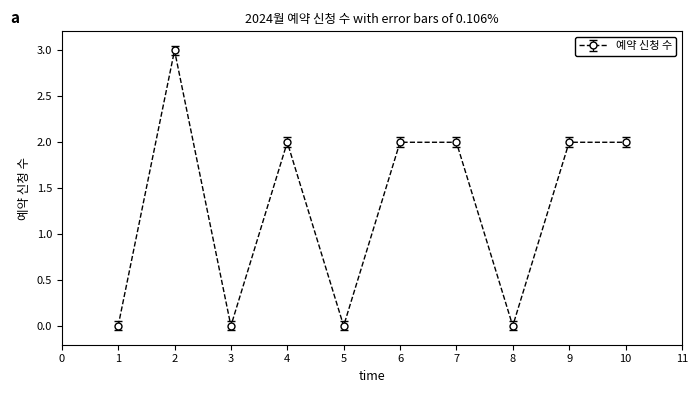

Is this an area chart (filled region under the line)?

No